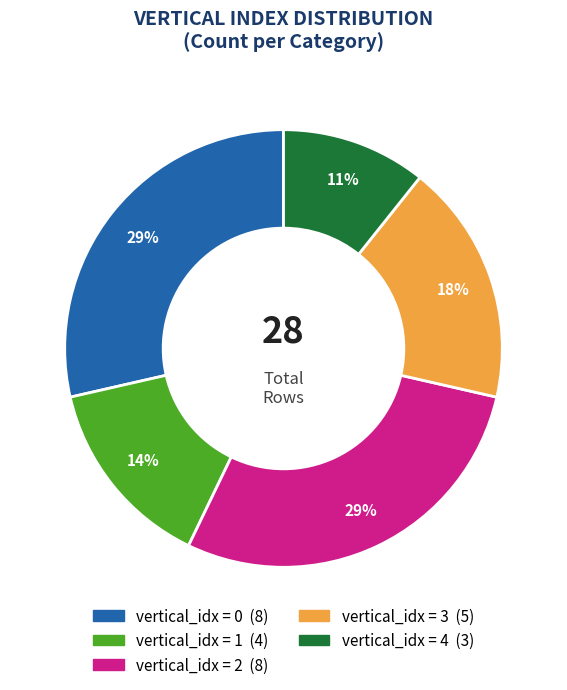

To the nearest percent, what is the average slice percentage?

20%